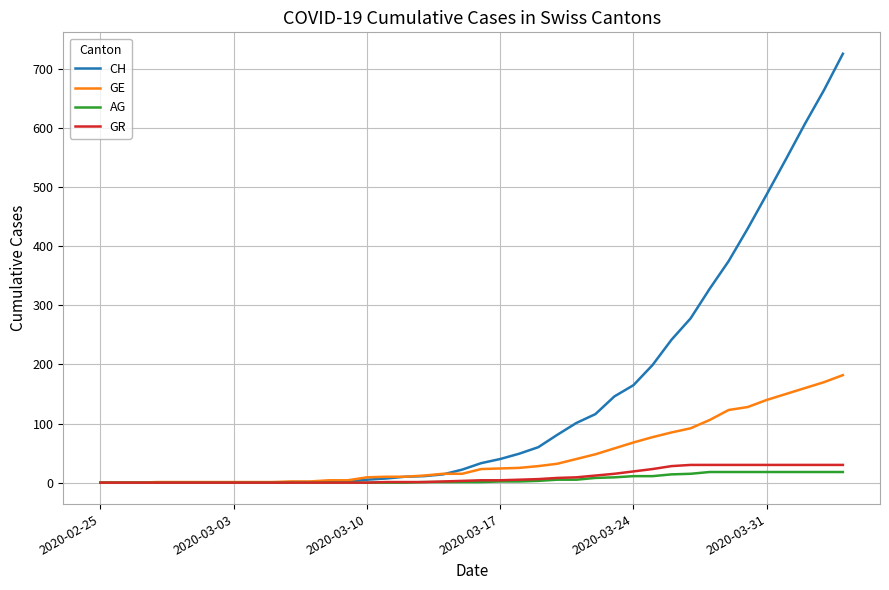

What is the maximum value shown in the chart?

726